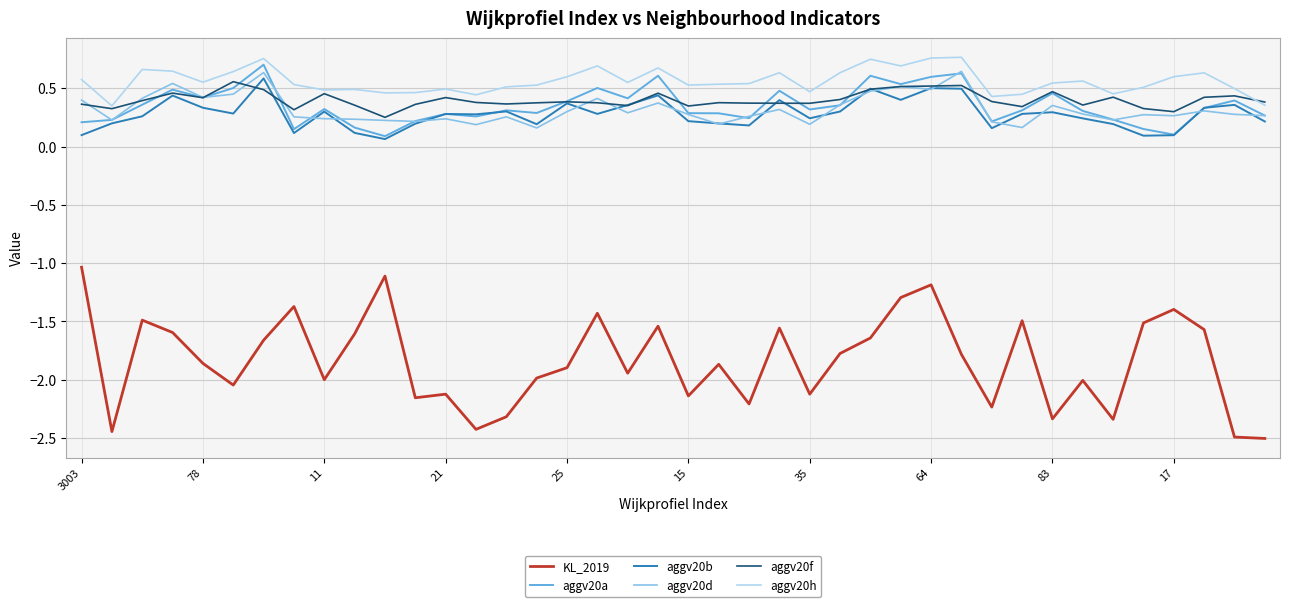

Which series has the largest total across all categories?

aggv20h